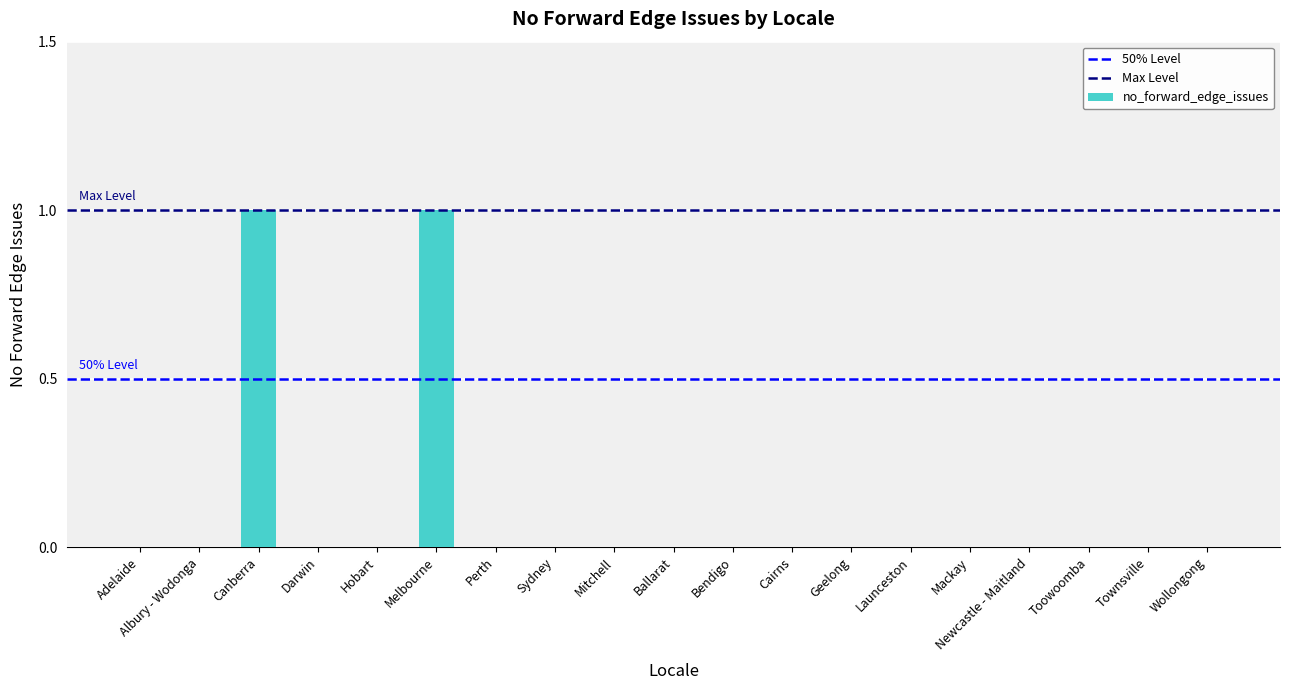

Reading left to right, transcribe all the data shown in this chart.

Adelaide=0	Albury - Wodonga=0	Canberra=1	Darwin=0	Hobart=0	Melbourne=1	Perth=0	Sydney=0	Mitchell=0	Ballarat=0	Bendigo=0	Cairns=0	Geelong=0	Launceston=0	Mackay=0	Newcastle - Maitland=0	Toowoomba=0	Townsville=0	Wollongong=0